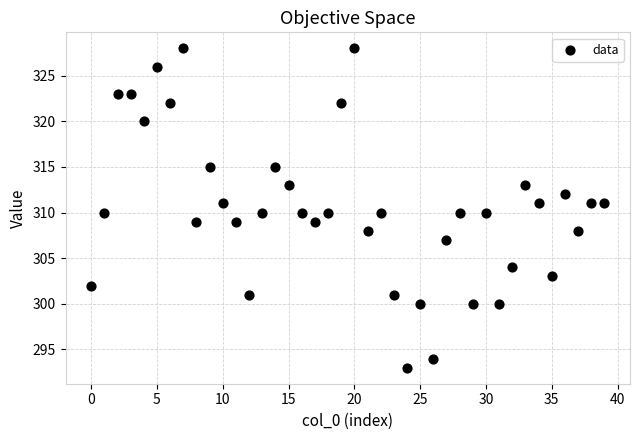

What is the range of Y values (max minus min)?

35